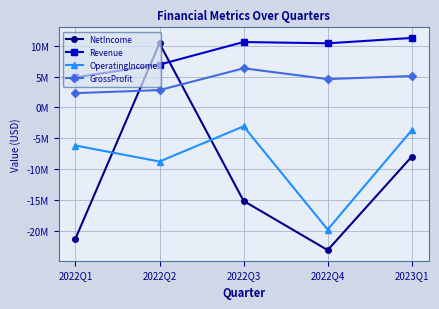

What position from the left is 2022Q3?

3